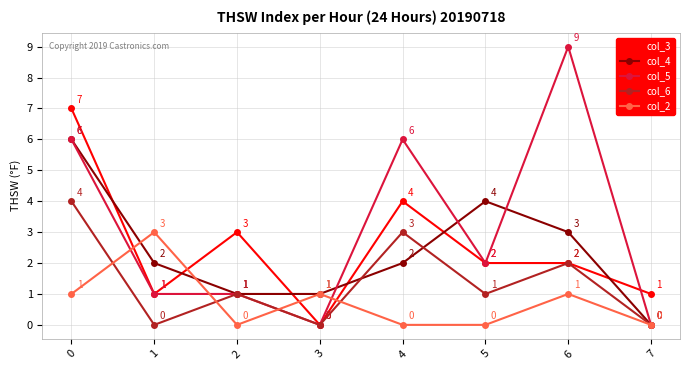

How many series are shown in this chart?

5